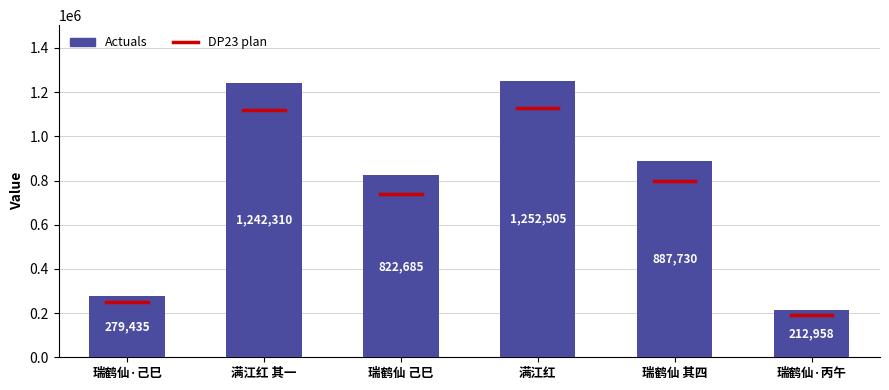

How many bars are there in total?

6